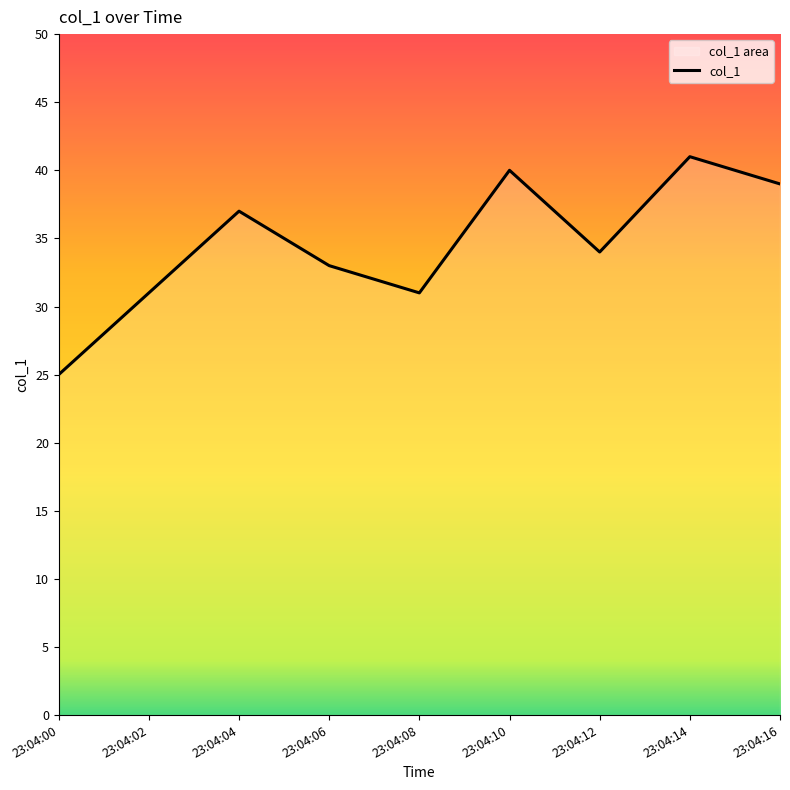

What is the maximum value shown in the chart?

41